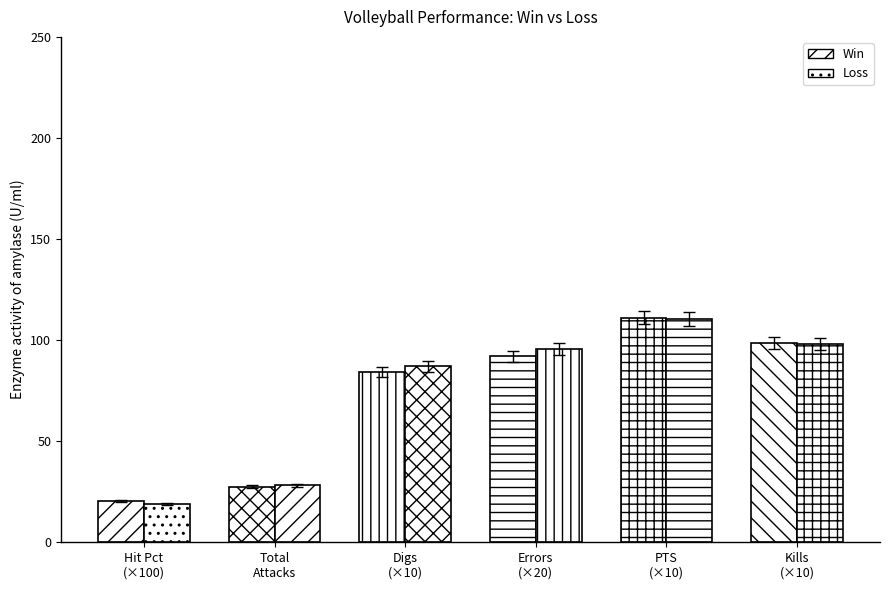

How many values in the Win series are below 92?

3